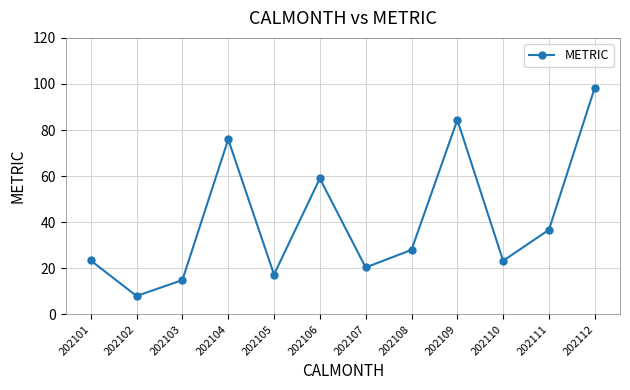

What is the average value?

40.8